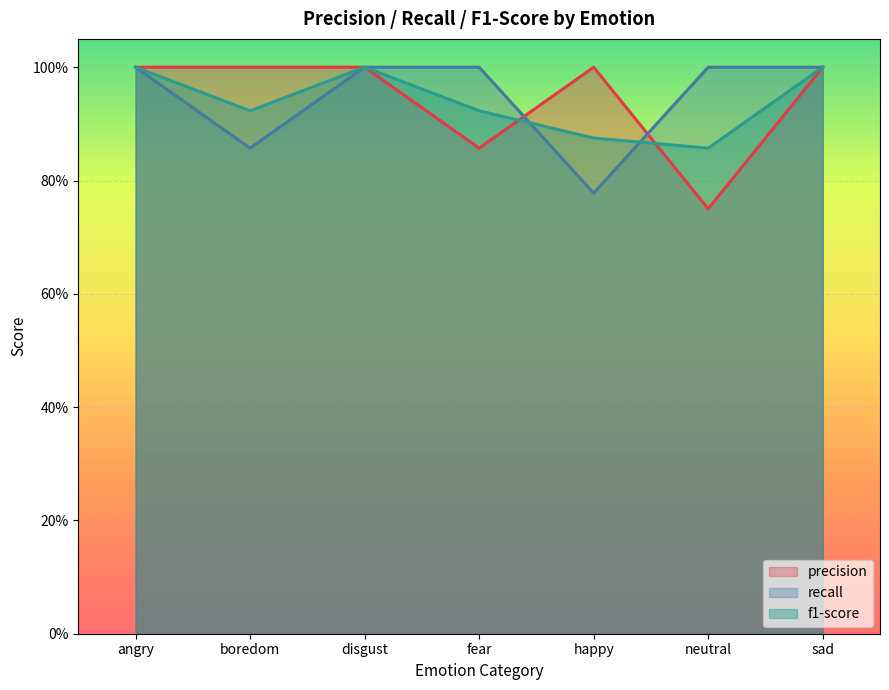

What is the average value of the precision series?

0.9